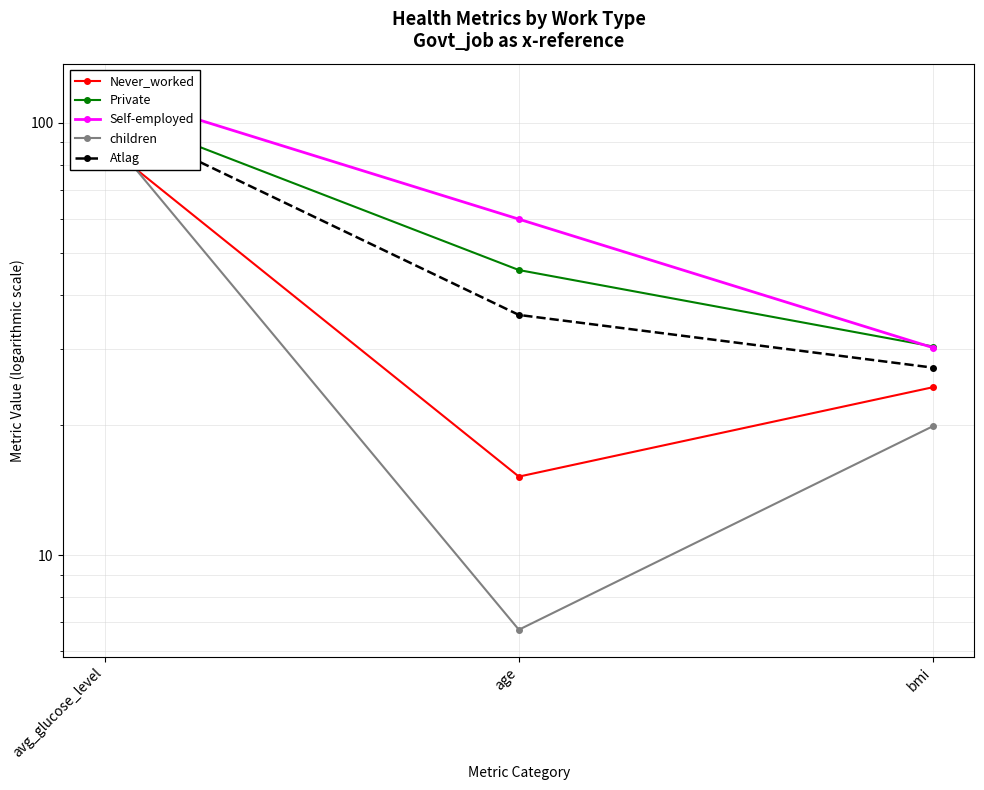

Between age and bmi, which series saw the biggest shift?

Self-employed